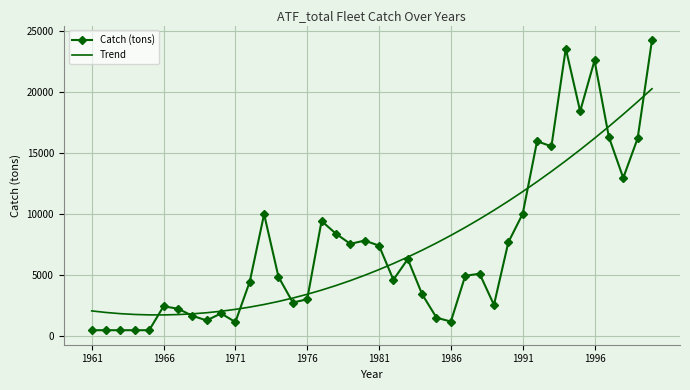

What is the difference between the second highest and second lowest values in the Trend series?

17439.8